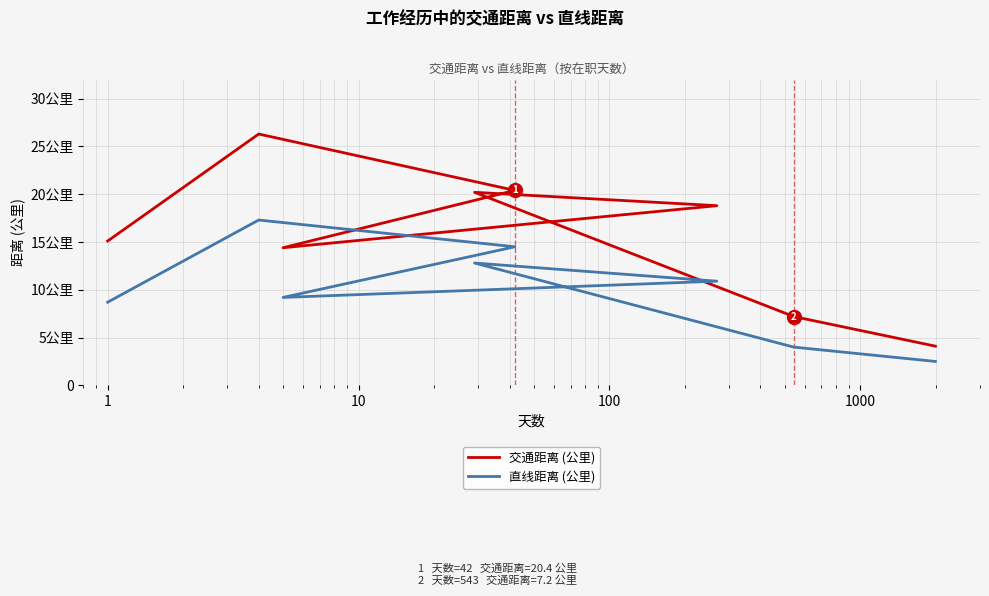

In 直线距离 (公里), how many points are lower than both neighbors (excluding endpoints)?

1